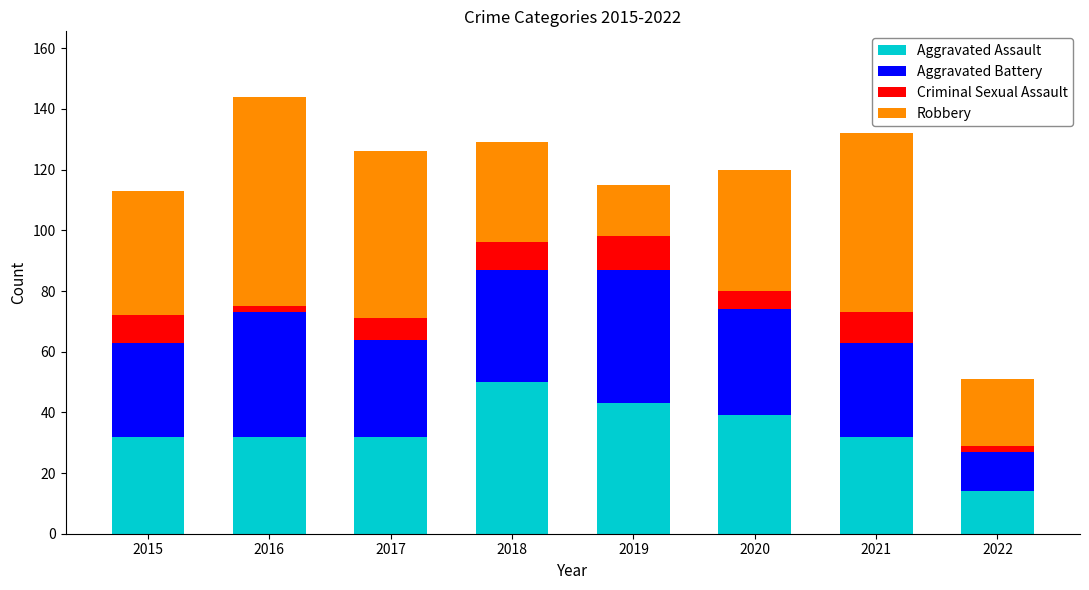

Is it true that Aggravated Assault equals 43 at 2019?

True